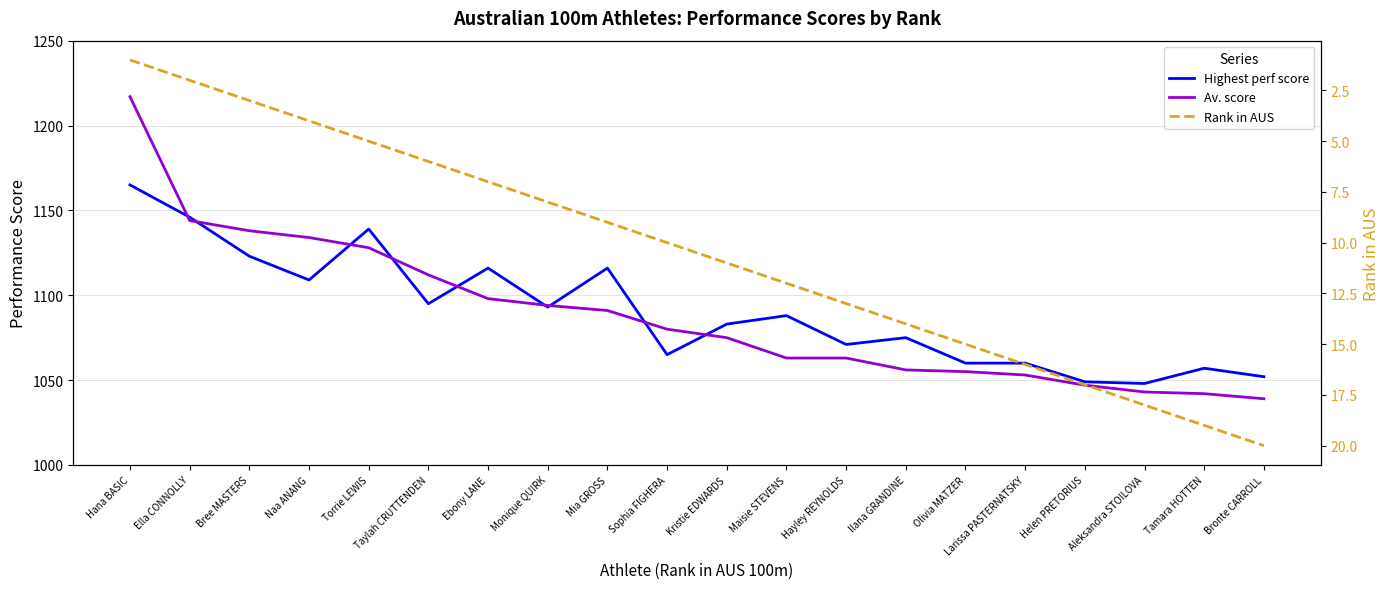

What is the sum of all Rank in AUS values?

210